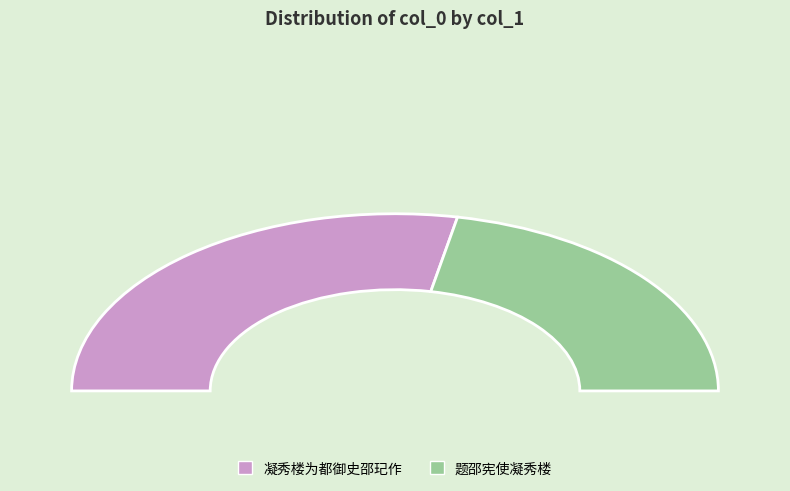

To the nearest percent, what portion does 凝秀楼为都御史邵玘作 represent?

56%